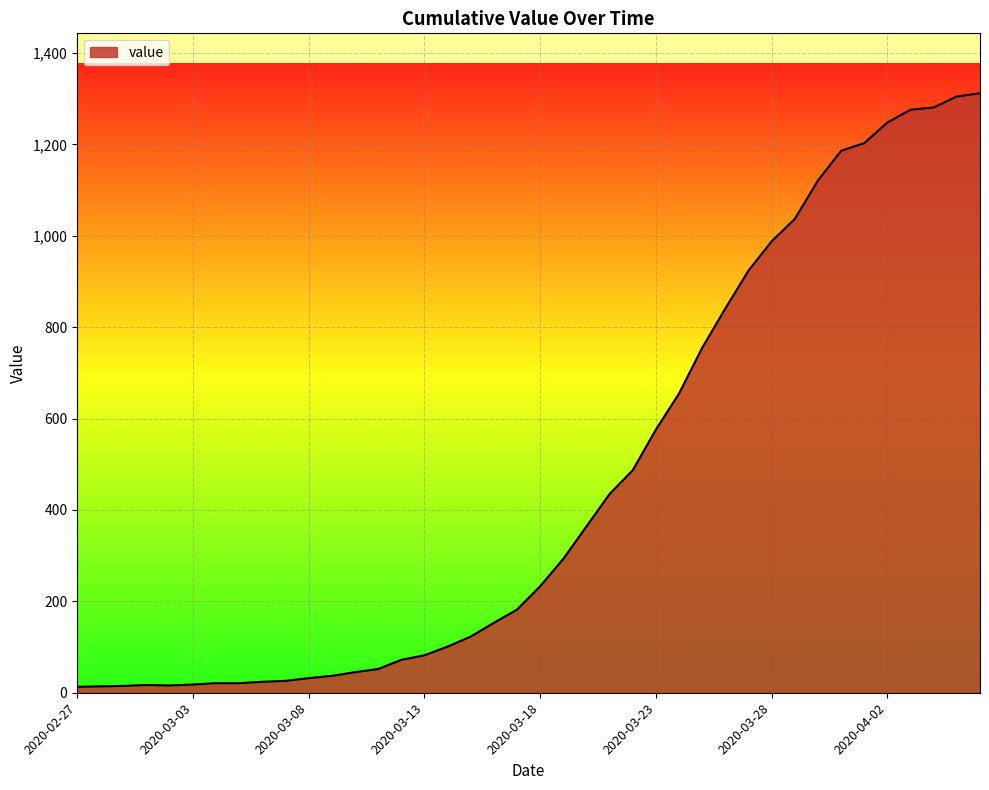

What is the difference between the second highest and second lowest values?

1291